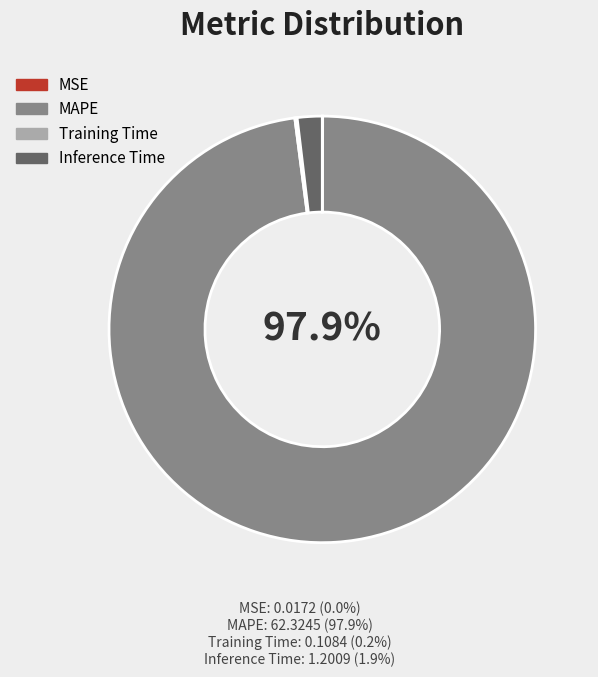

What is the largest slice in the pie chart?

MAPE